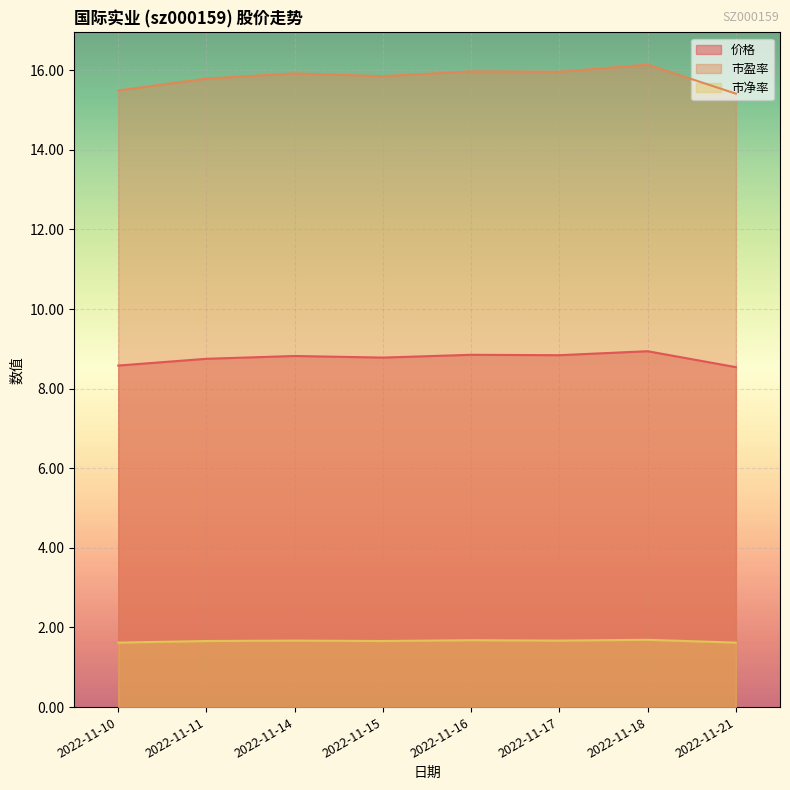

How many categories are shown in the chart?

8